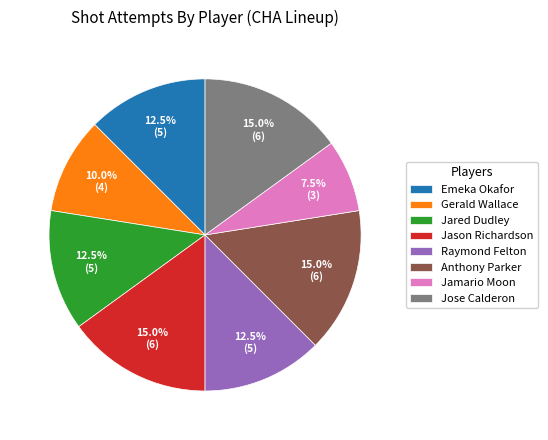

Between Anthony Parker and Emeka Okafor, which is larger?

Anthony Parker